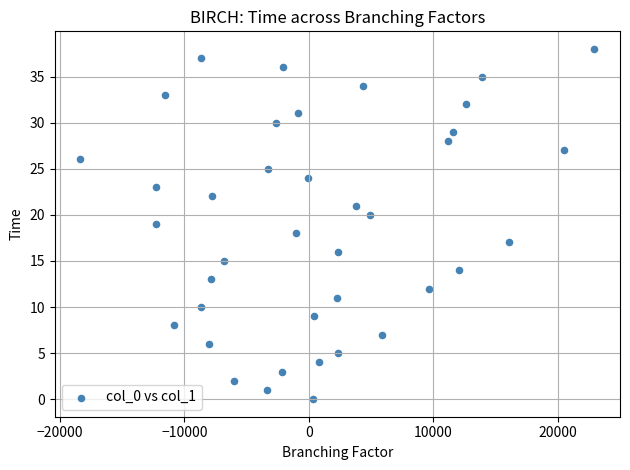

What is the range of Y values (max minus min)?

38